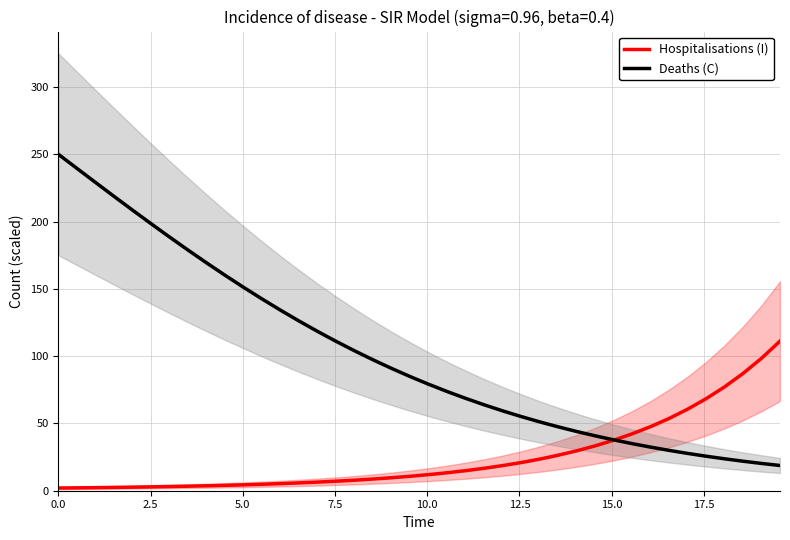

How many intersections are there between Deaths (C) and Hospitalisations (I)?

1